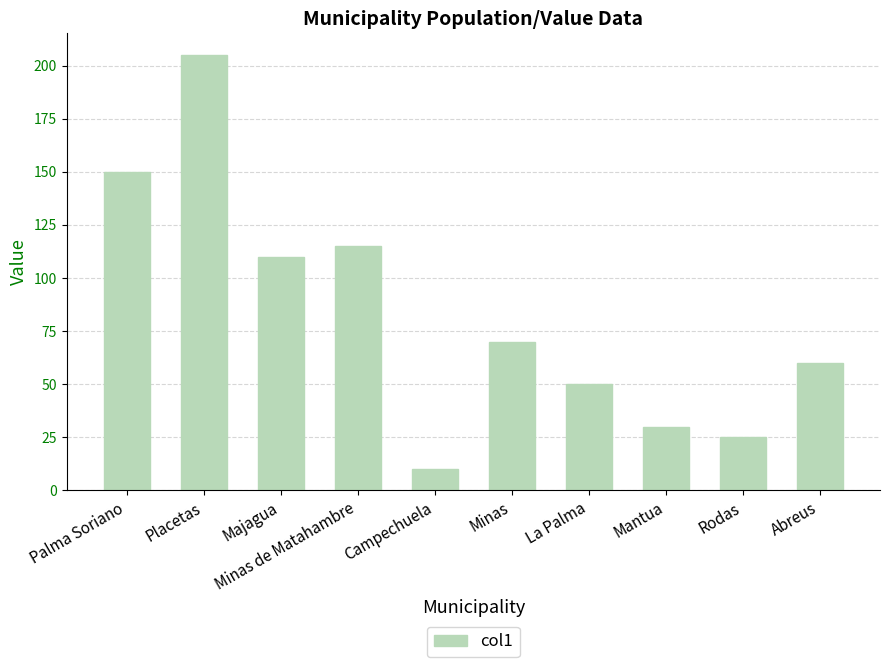

True or false: the data shows 150 at Palma Soriano.

True